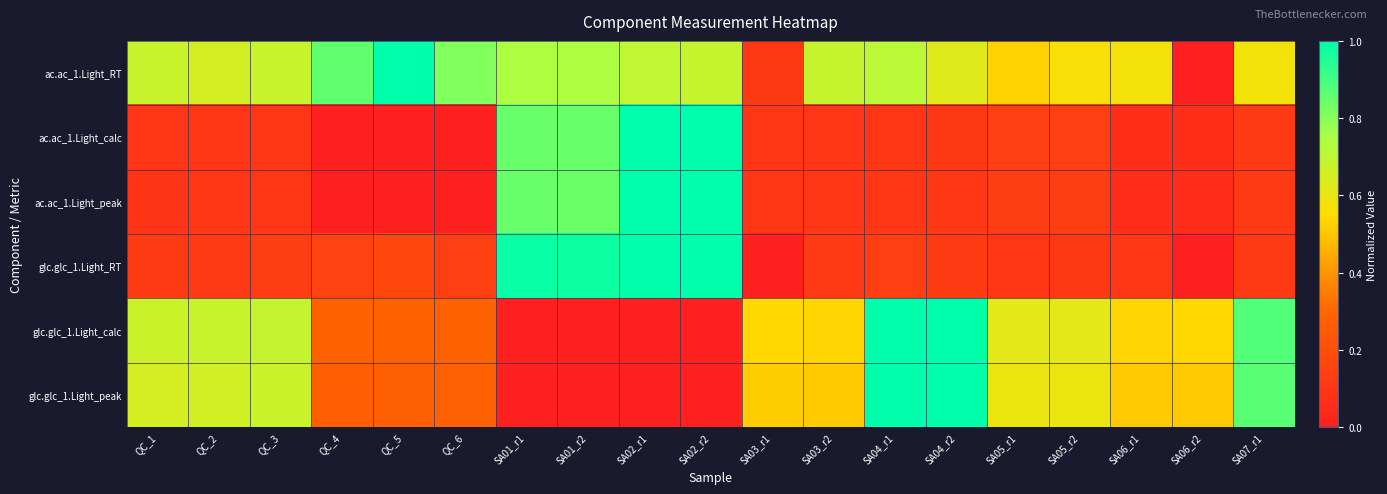

What is the total value across all series at SA06_r1?

1.8